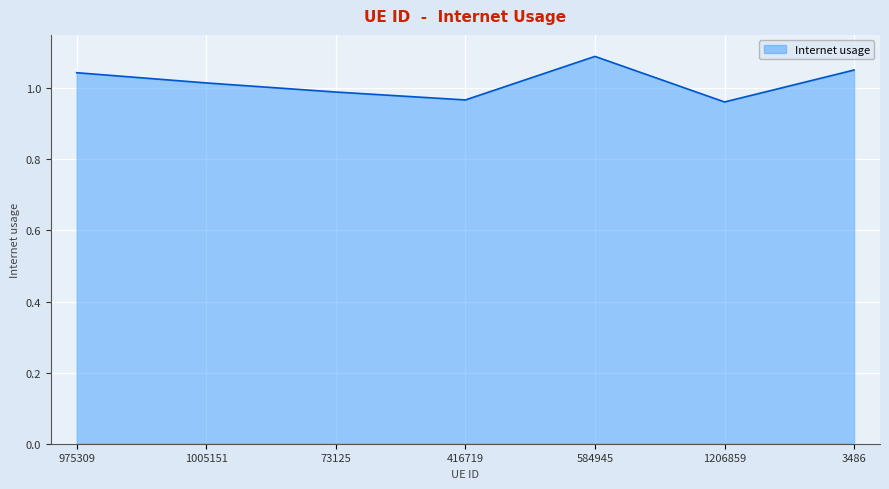

What is the sum of the values at 416719 and 1206859?

1.9